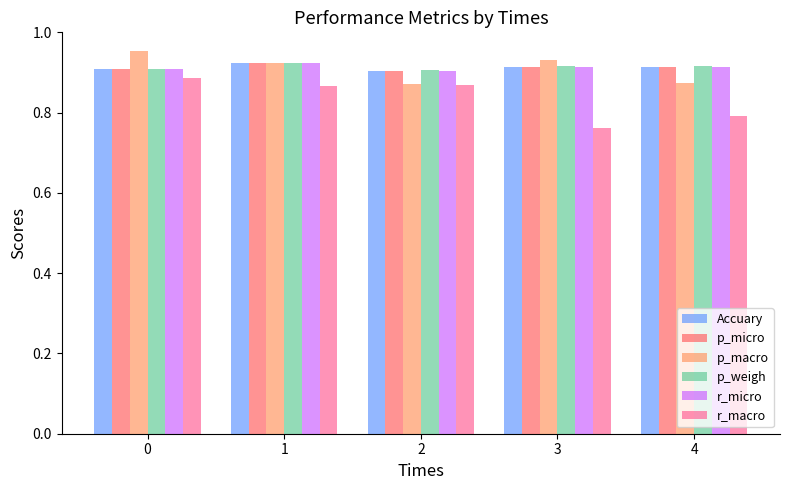

The r_micro series shows 1.4 at 3. True or false?

False